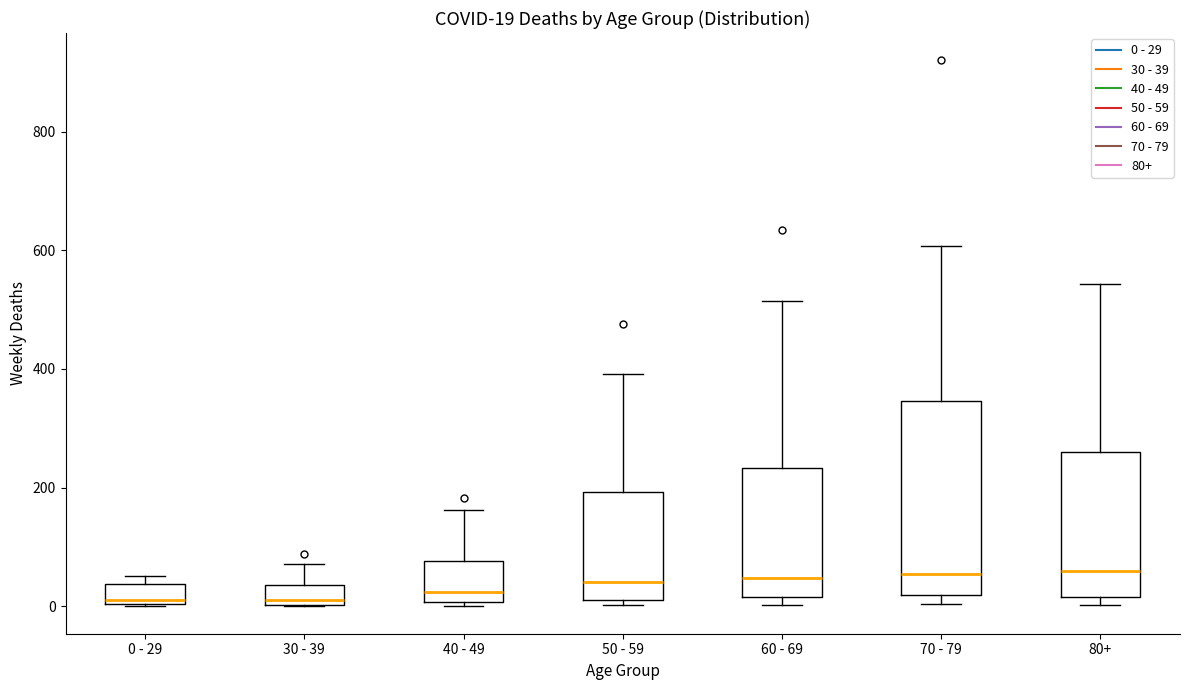

Which box is the tallest, from its lower edge to its upper edge?

70 - 79